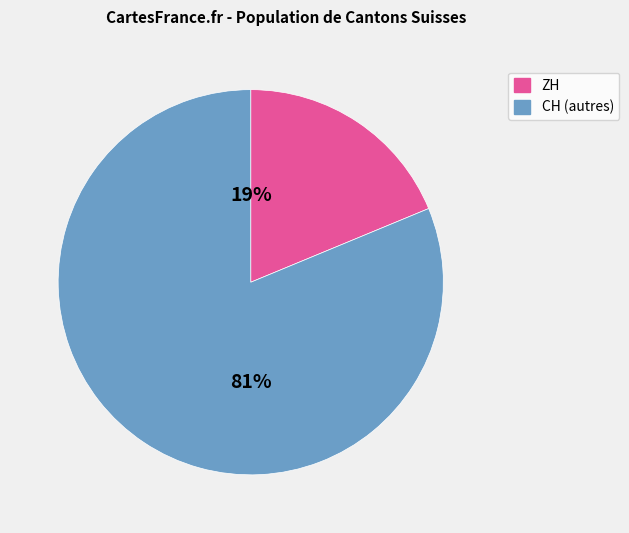

Count the number of slices in the pie.

2